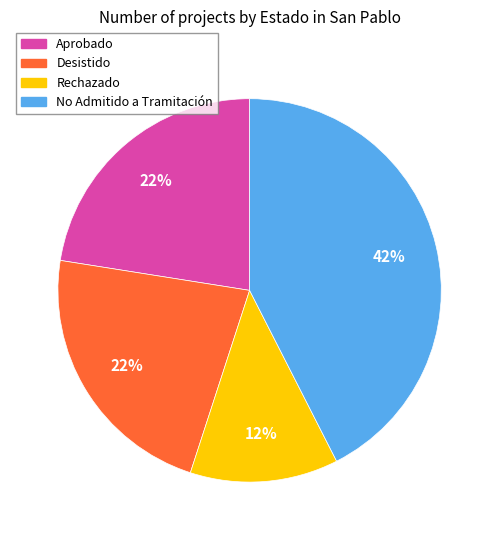

How many slices are in this pie chart?

4